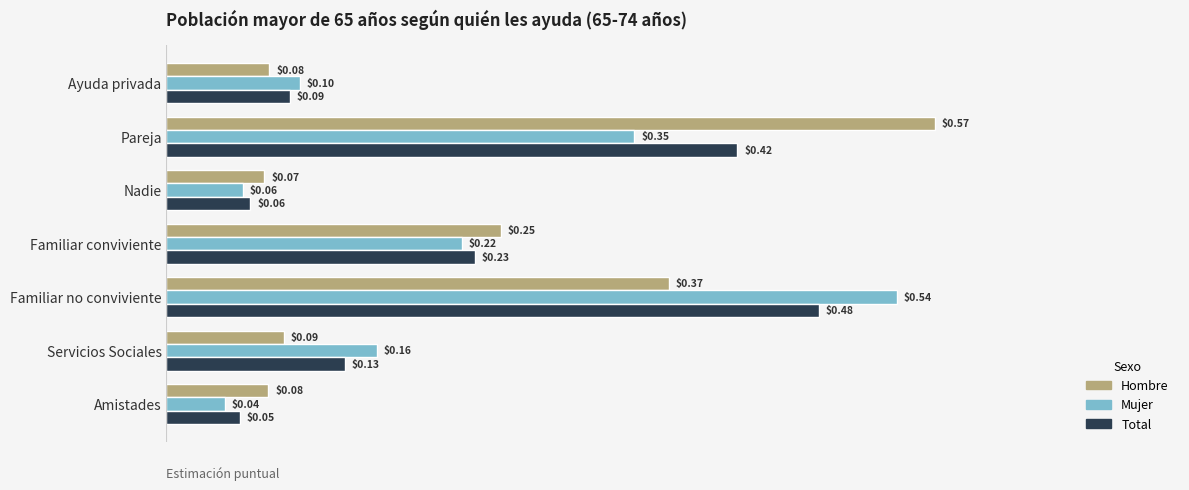

Rank the categories by Total value from highest to lowest.

Familiar no conviviente, Pareja, Familiar conviviente, Servicios Sociales, Ayuda privada, Nadie, Amistades